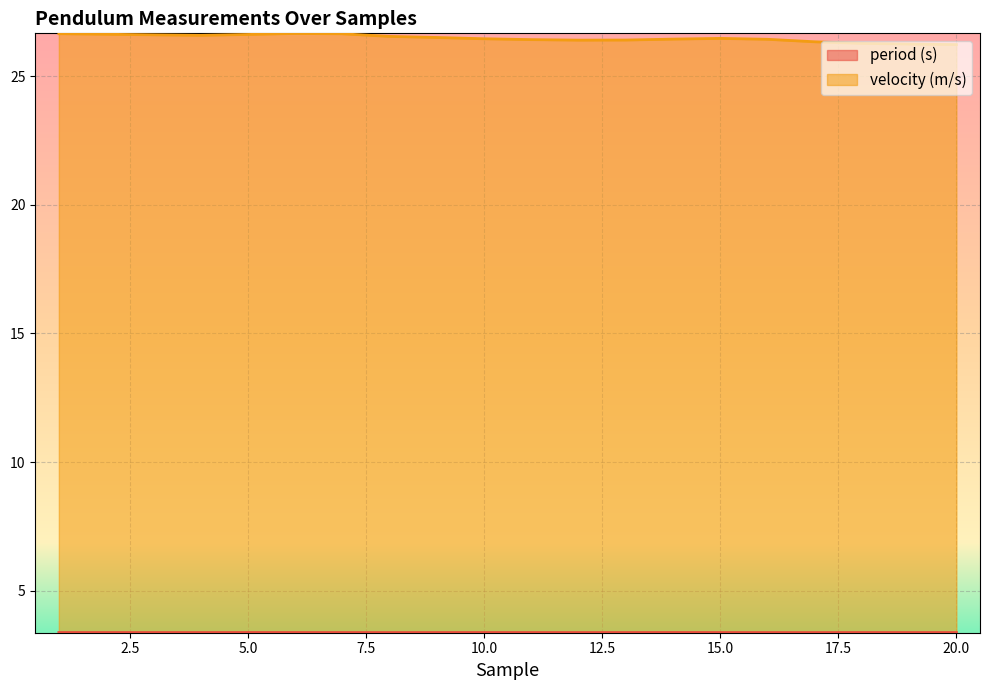

What is the sum of all velocity (m/s) values?

529.4